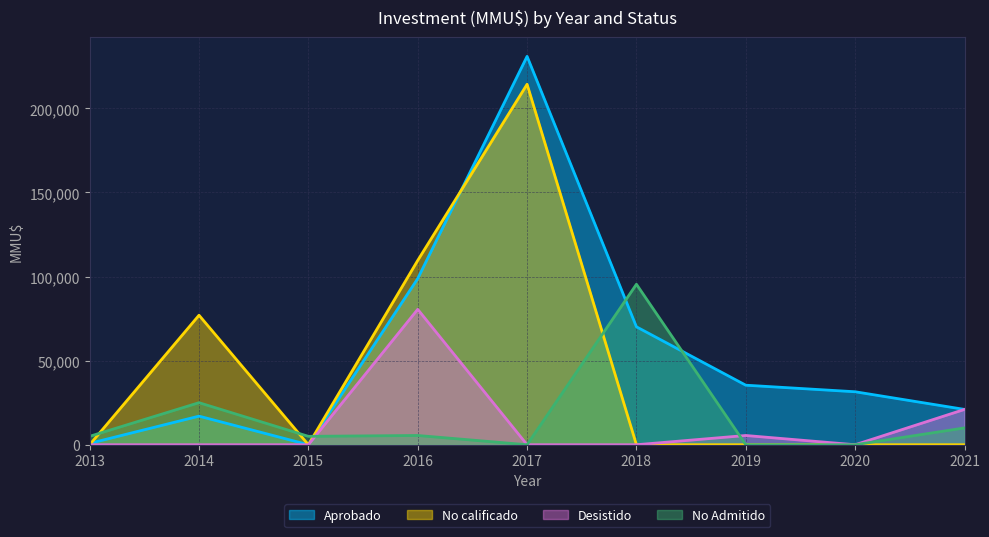

Between 2015 and 2018, which series saw the biggest shift?

No Admitido